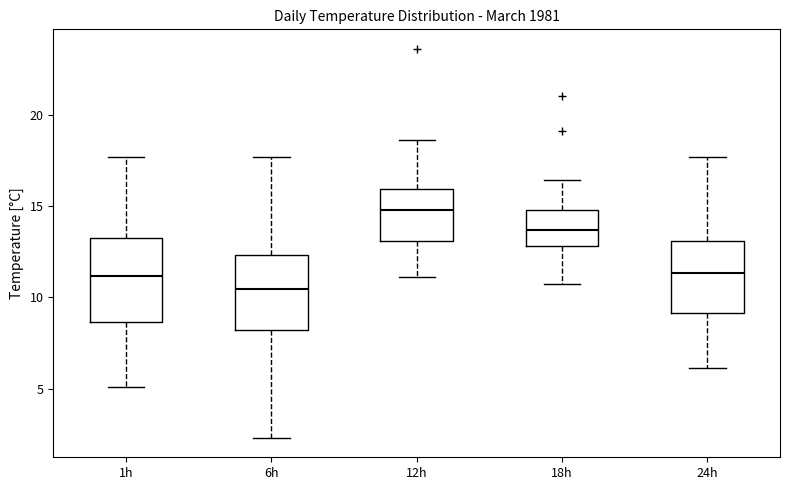

Reading left to right, transcribe this box plot: for each box, give where its median line is, the range the box spans, and where its two whiskers end, as read against the y-axis. The values are not printed on the chart, so give them approximately, as read against the axis.

1h: median 11.0, box 8.5 to 13.0, whiskers 5.0 to 17.5
6h: median 10.5, box 8.0 to 12.5, whiskers 2.5 to 17.5
12h: median 15.0, box 13.0 to 16.0, whiskers 11.0 to 18.5
18h: median 13.5, box 13.0 to 15.0, whiskers 10.5 to 16.5
24h: median 11.5, box 9.0 to 13.0, whiskers 6.0 to 17.5